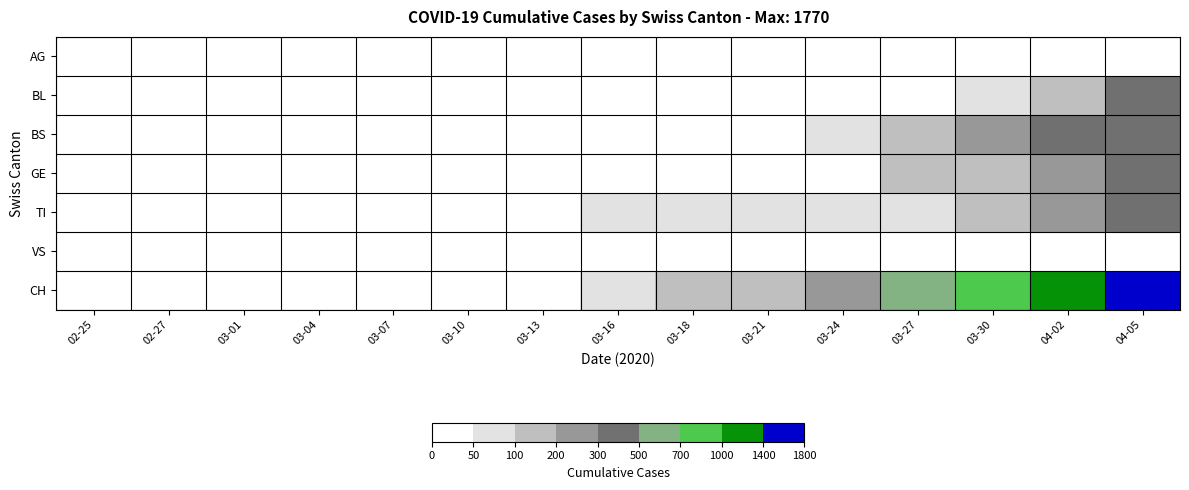

Rank the series by their maximum value, from highest to lowest.

CH, BS, TI, BL, GE, AG, VS